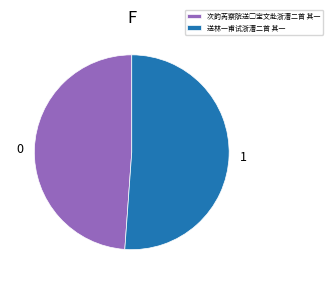

What is the largest slice in the pie chart?

送林一甫试浙漕二首 其一